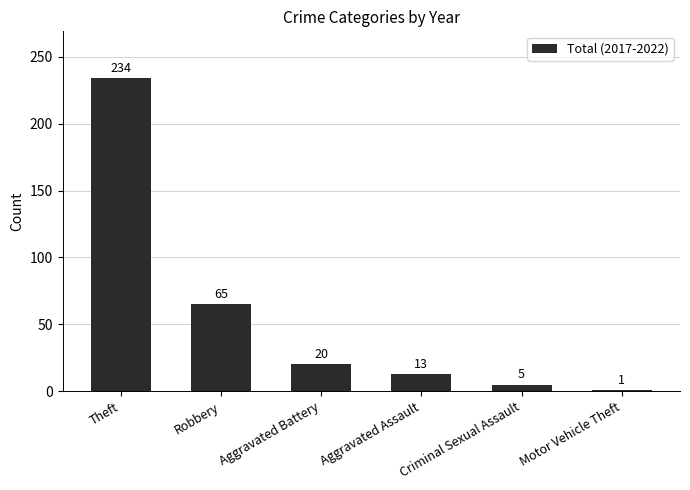

The value at Aggravated Assault is 13. True or false?

True